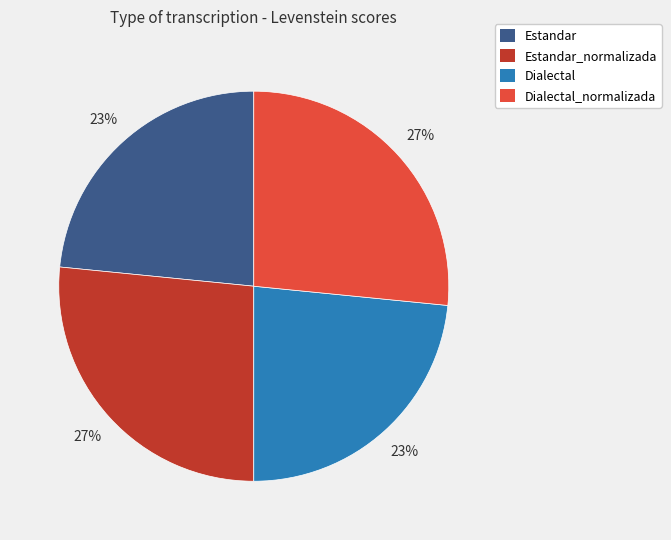

Does Estandar account for over 50% of the chart?

No